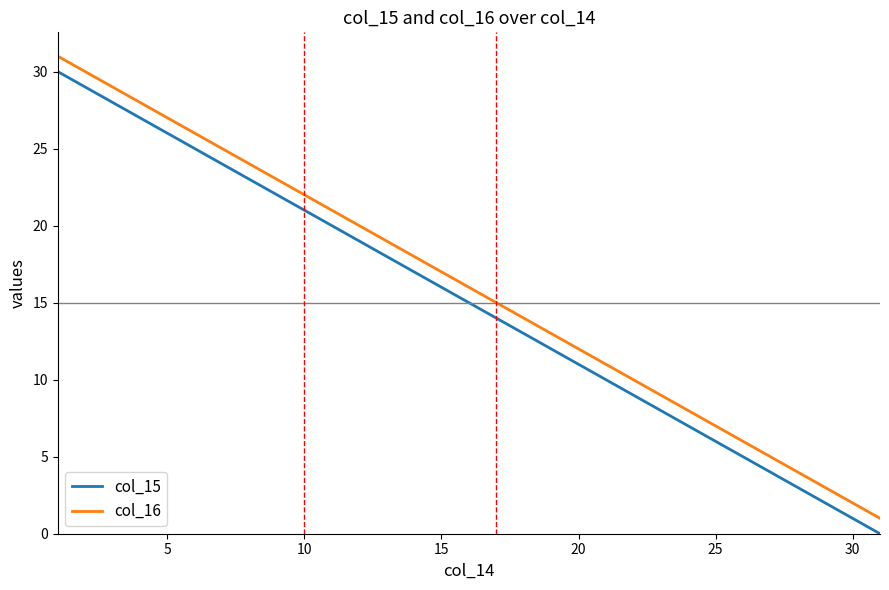

True or false: col_16 and col_15 cross at least once.

False